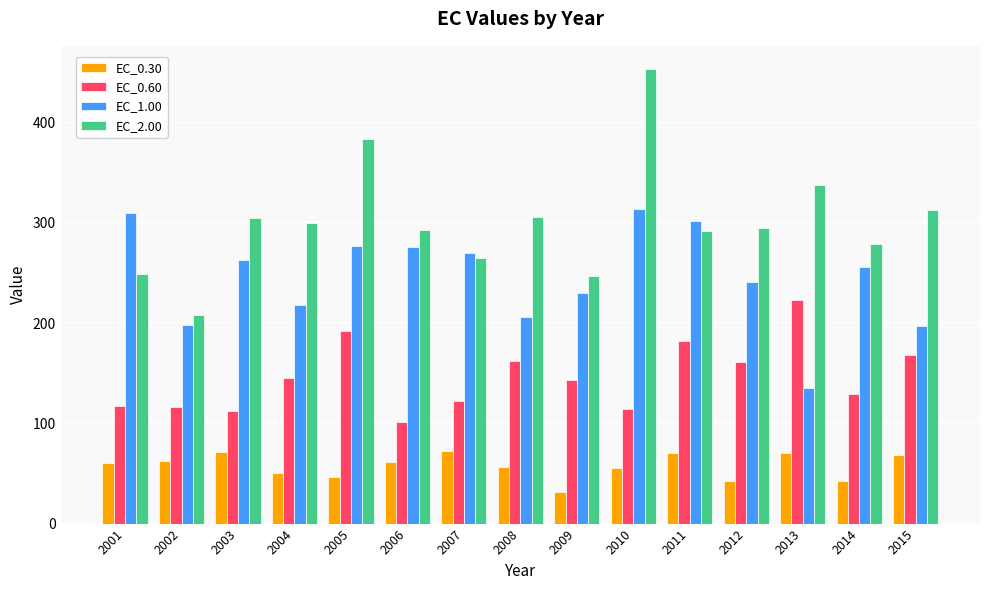

Read the EC_1.00 value at 2009.

229.8